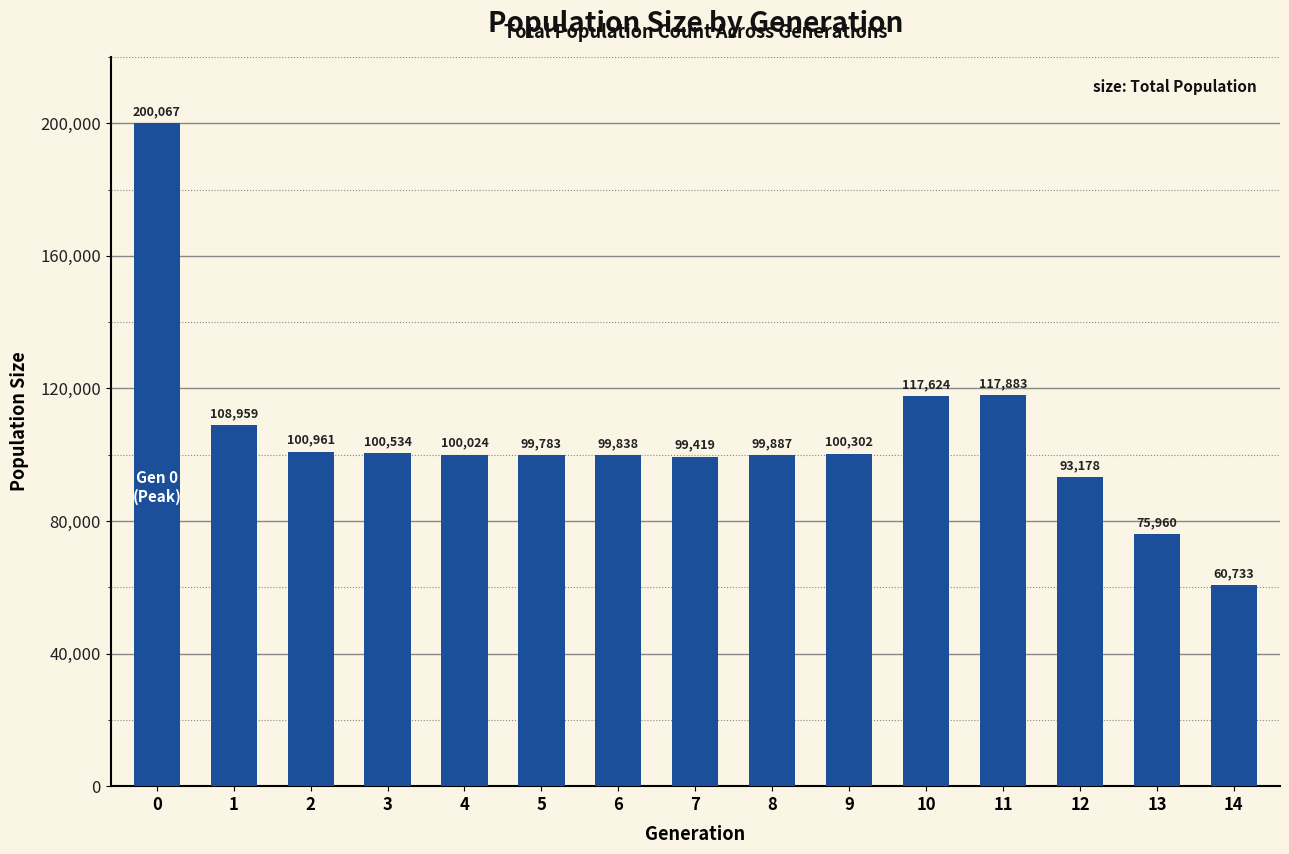

Reading right to left, extract all data points from this chart.

60733	75960	93178	117883	117624	100302	99887	99419	99838	99783	100024	100534	100961	108959	200067